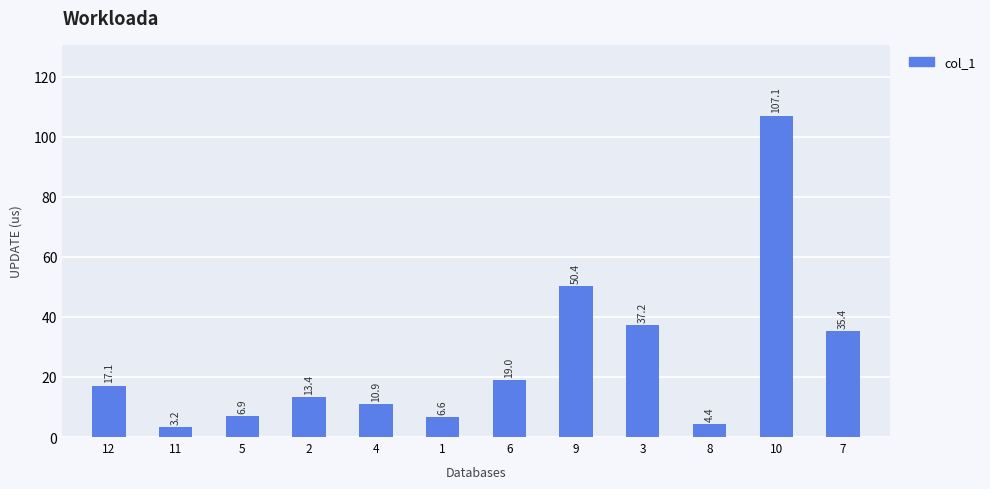

What is the value of the 1st bar from the left?

17.1